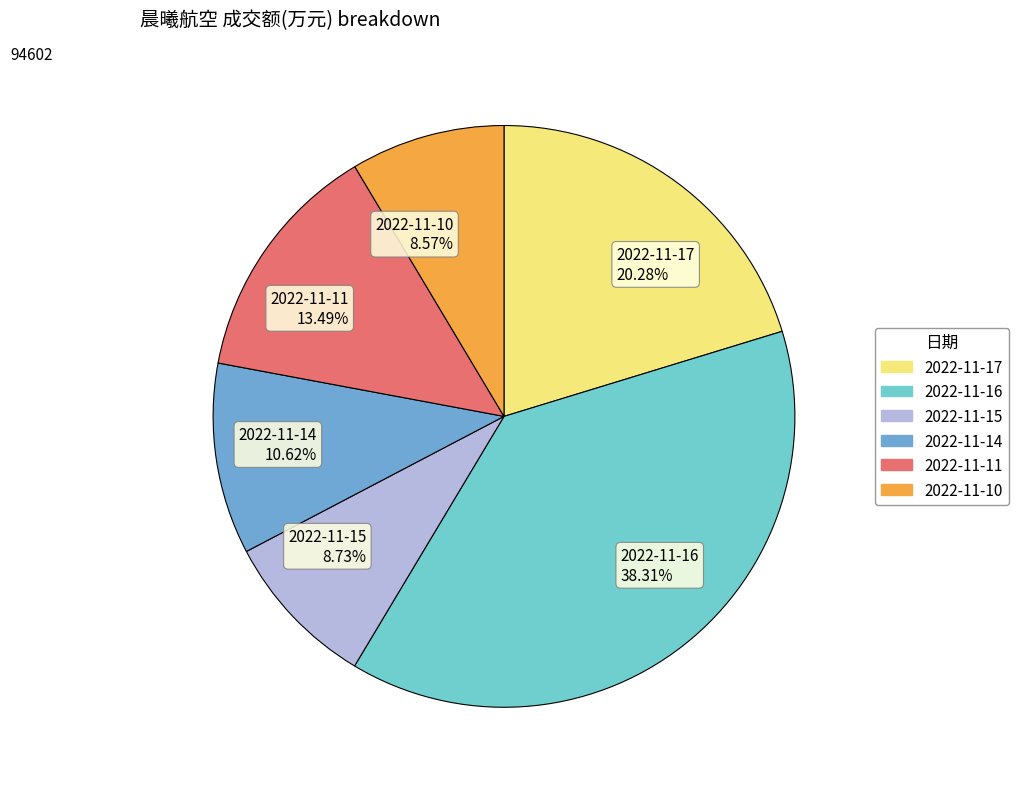

Does 2022-11-16 account for over 50% of the chart?

No